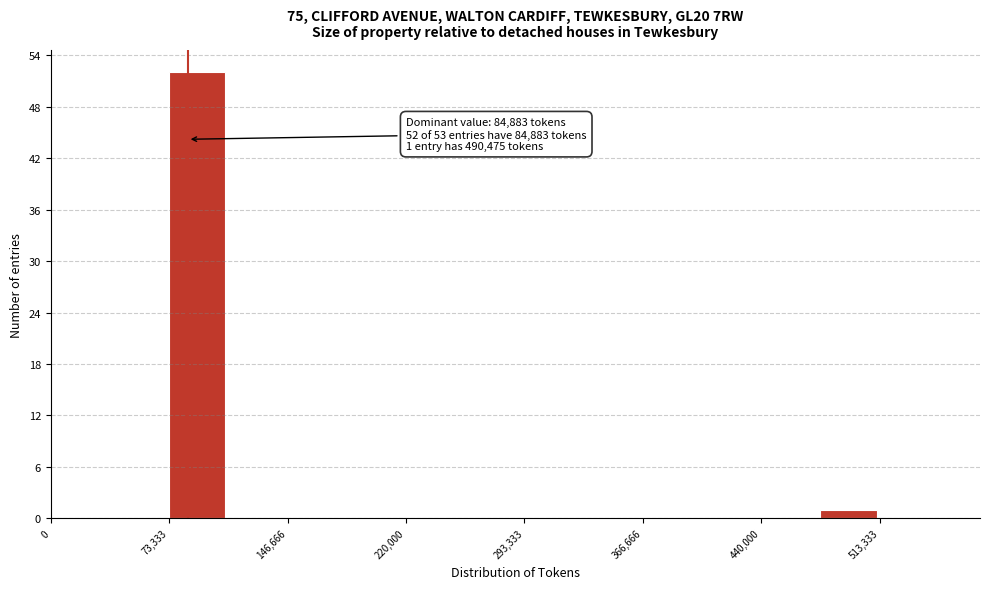

Read against the x-axis, roughly where is the centre of the tallest bar?

90000